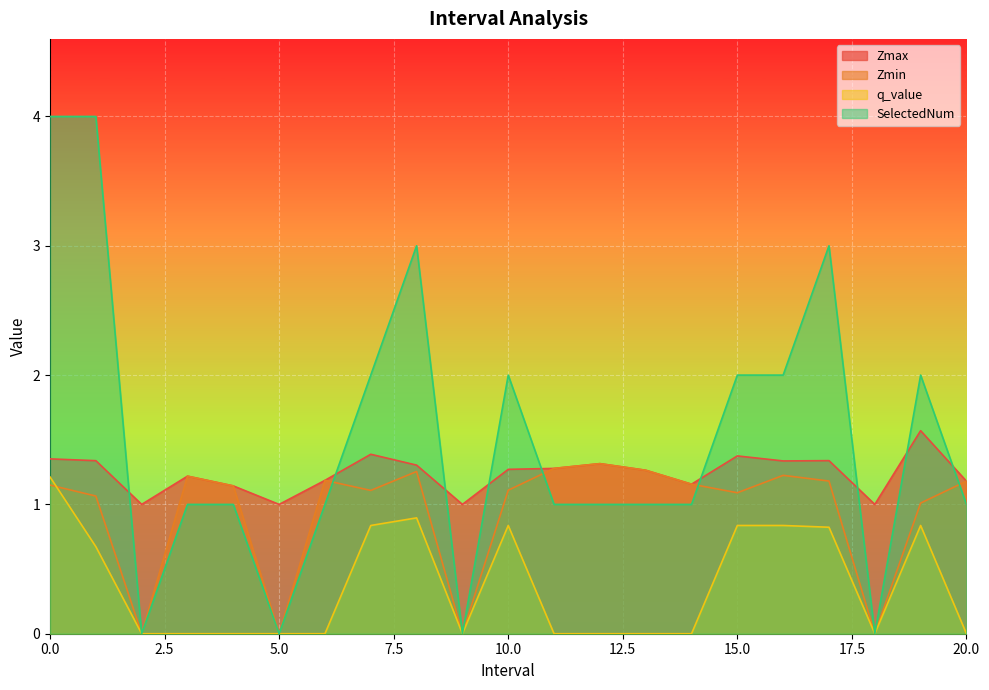

At which category does Zmax reach its first local peak?

3.0